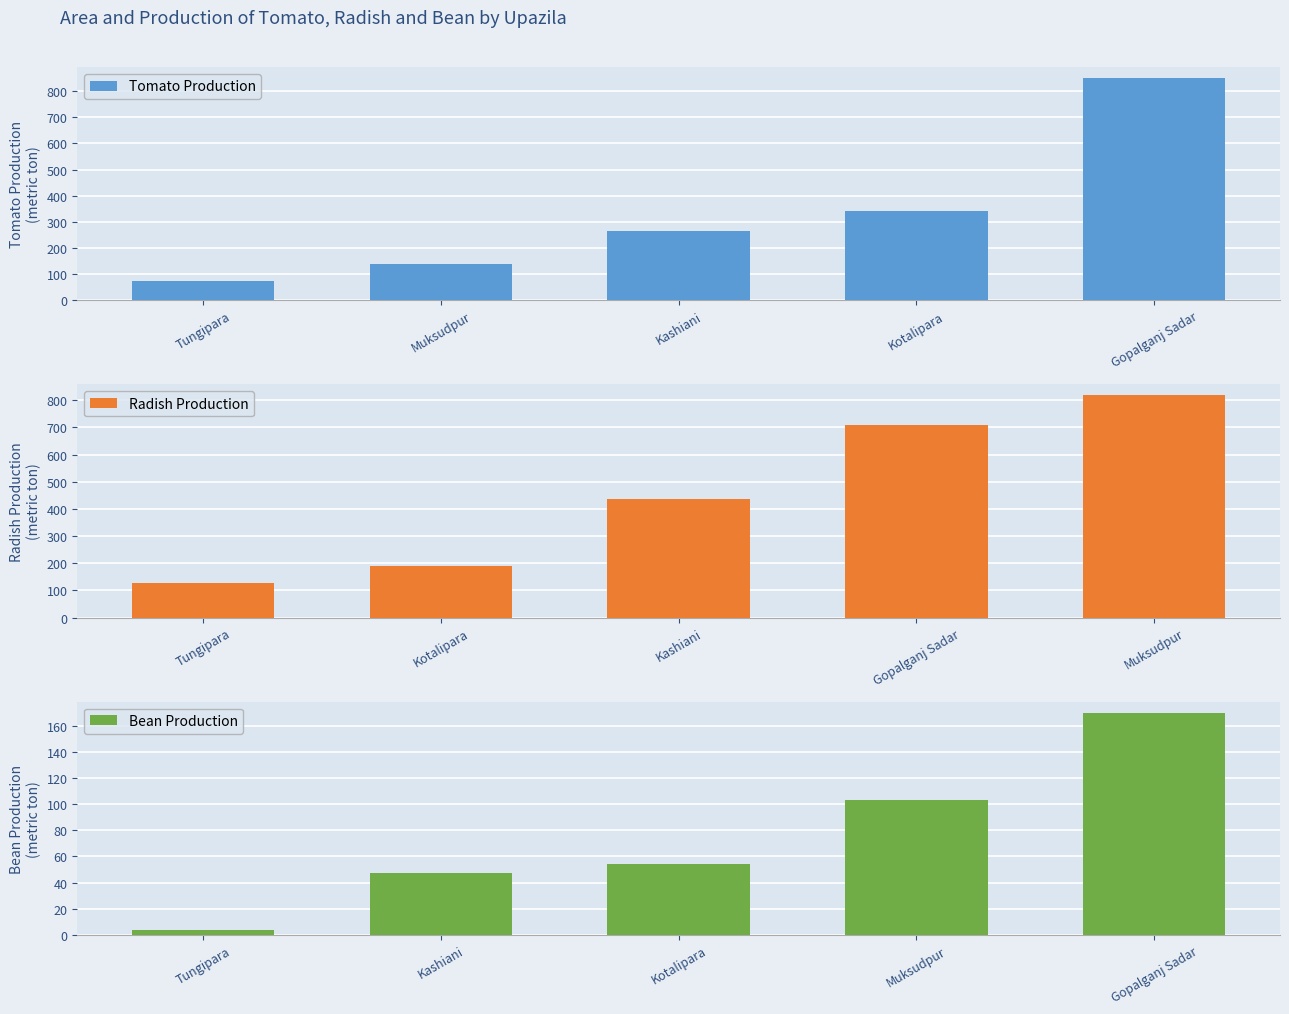

Where is Tomato Production nearest to the value 462?

Kotalipara